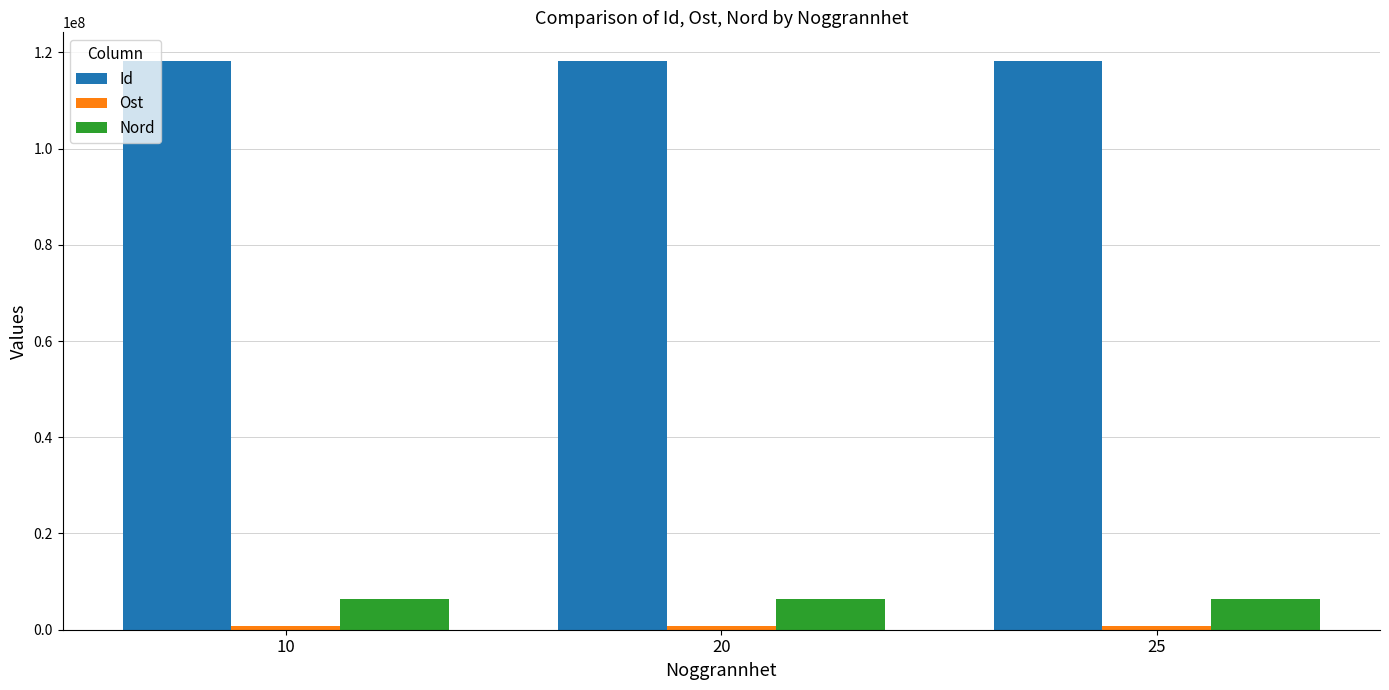

What is the average value of the Id series?

118251193